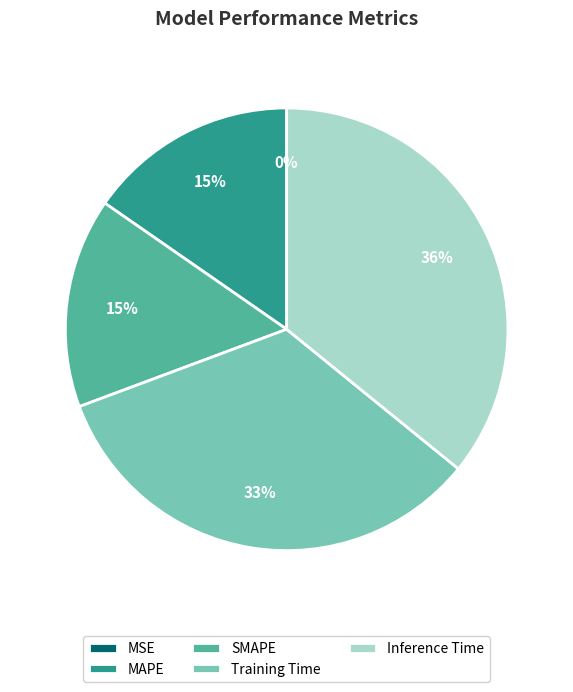

Is it true that Inference Time is 27% of the pie?

False